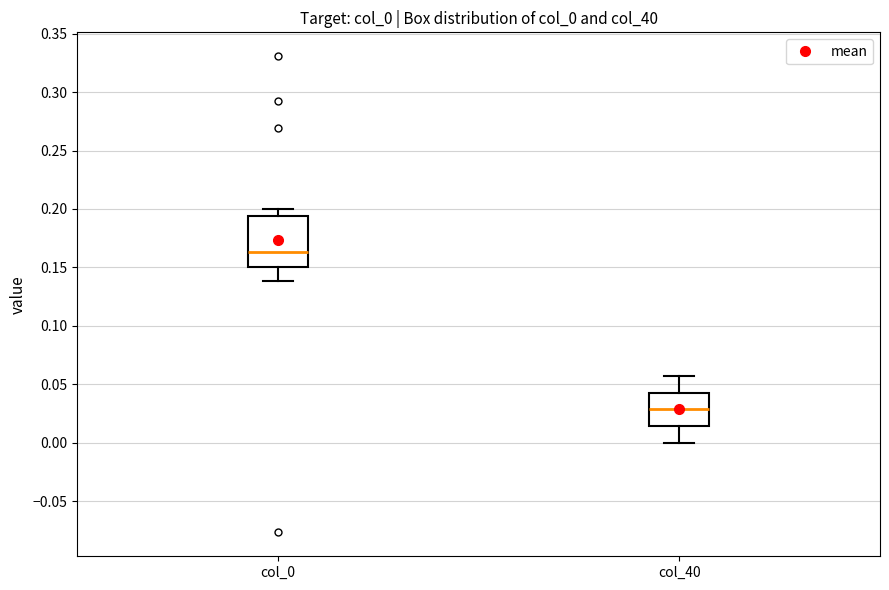

Reading left to right, read every box against the y-axis: the position of its median line, the range the box covers, and the ends of its whiskers. The values are not printed on the chart, so give them approximately, as read against the axis.

col_0: median 0.165, box 0.150 to 0.195, whiskers 0.140 to 0.200
col_40: median 0.030, box 0.015 to 0.045, whiskers 0.000 to 0.055